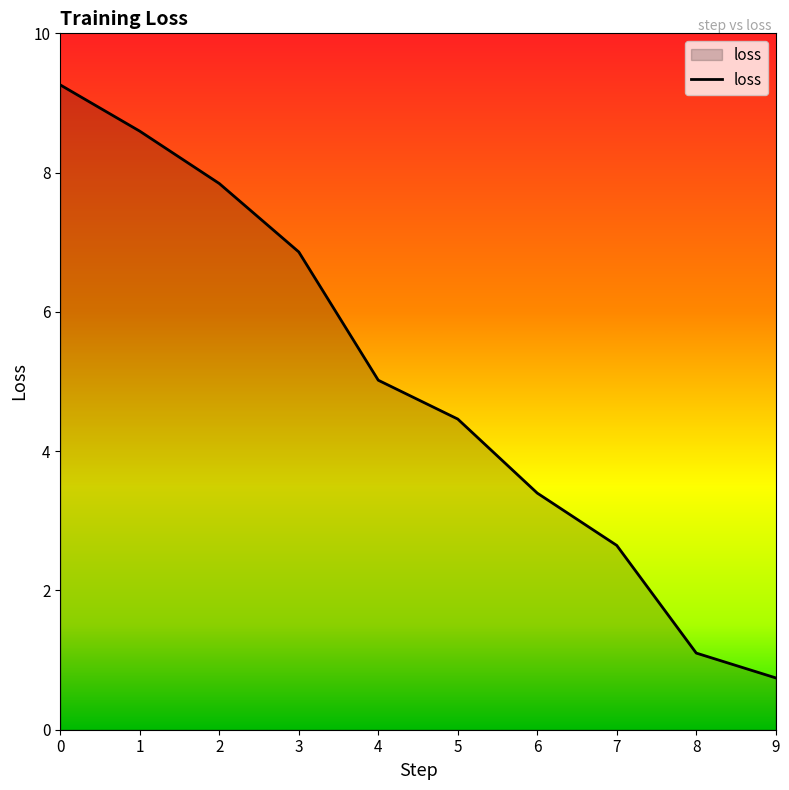

True or false: there are more than 2 points higher than both neighbors.

False